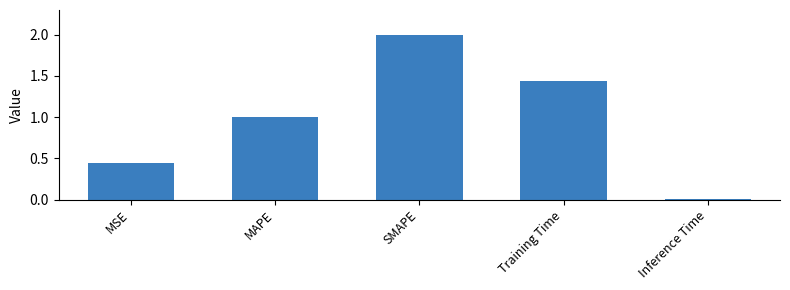

Is it true that the value at MAPE is 1.0?

True